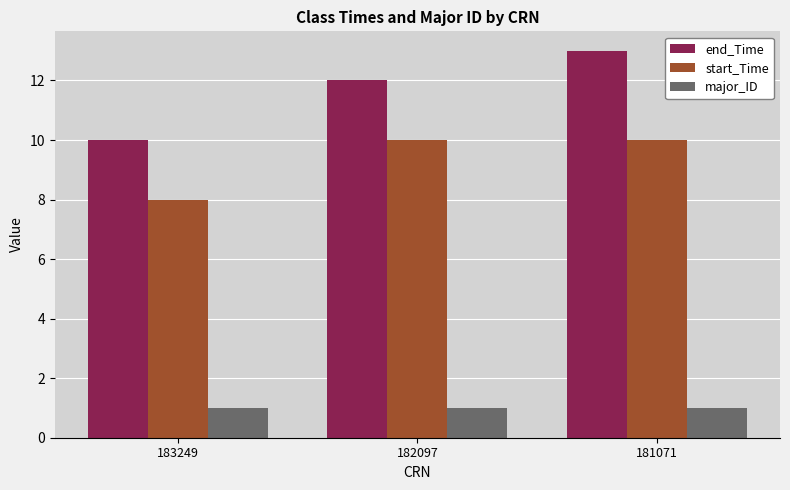

Between 183249 and 181071, which series saw the biggest shift?

end_Time